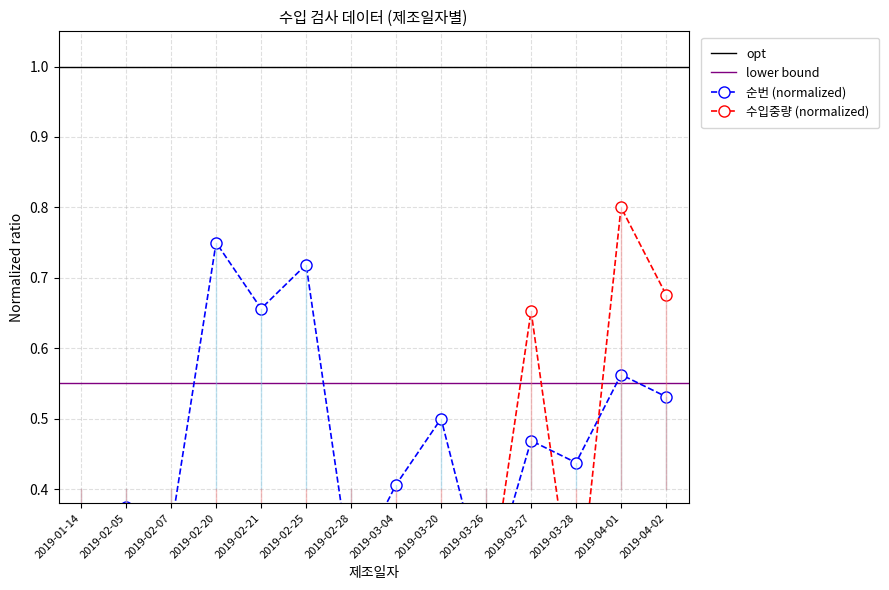

What is the label of the 11th point from the right?

2019-02-20